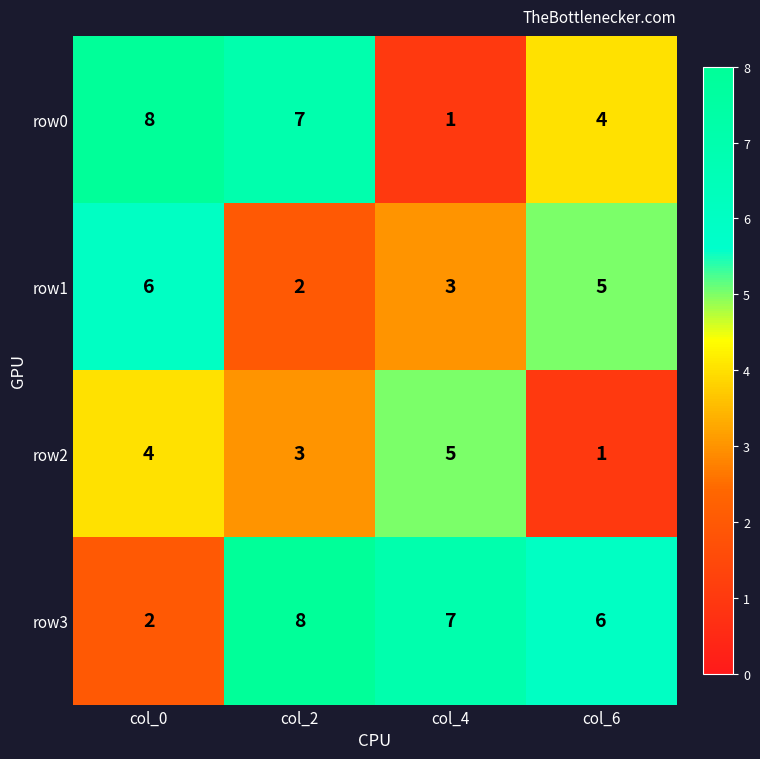

Reading left to right, transcribe all the data shown in this chart.

row0: 8	7	1	4
row1: 6	2	3	5
row2: 4	3	5	1
row3: 2	8	7	6